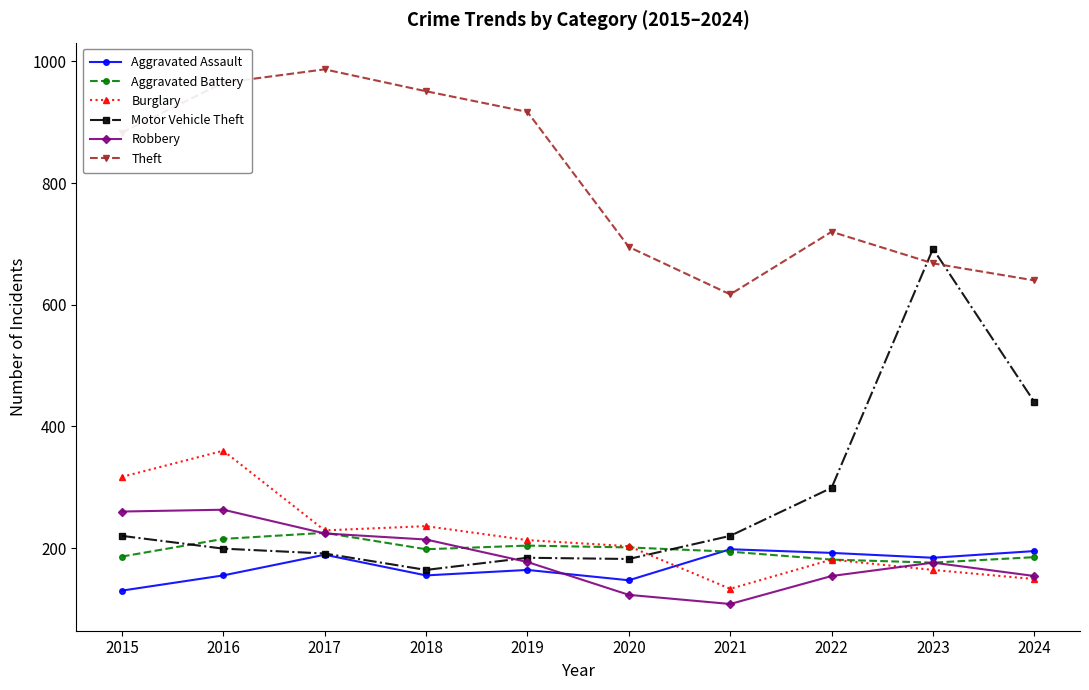

Count the number of data series in this chart.

6